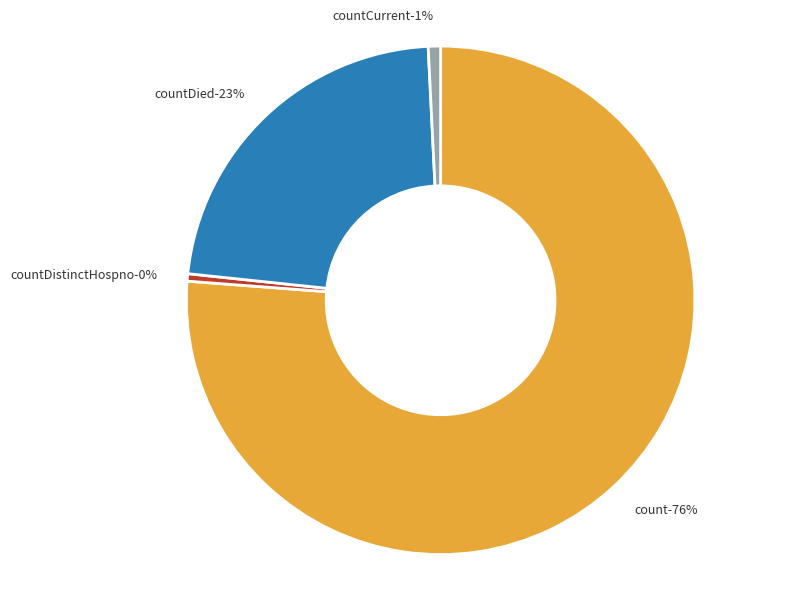

To the nearest percent, what percentage of the pie is countCurrent?

1%